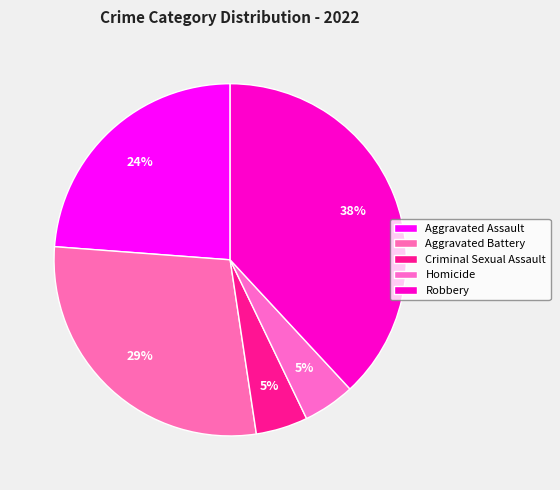

To the nearest percent, what percentage of the pie is Aggravated Assault?

24%